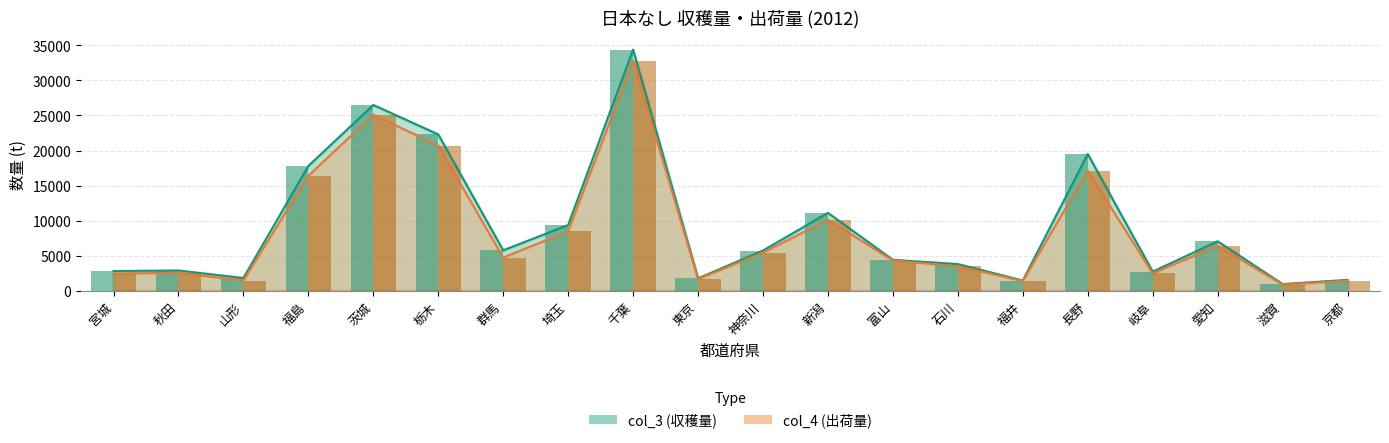

At which label does col_3 reach its minimum?

滋賀